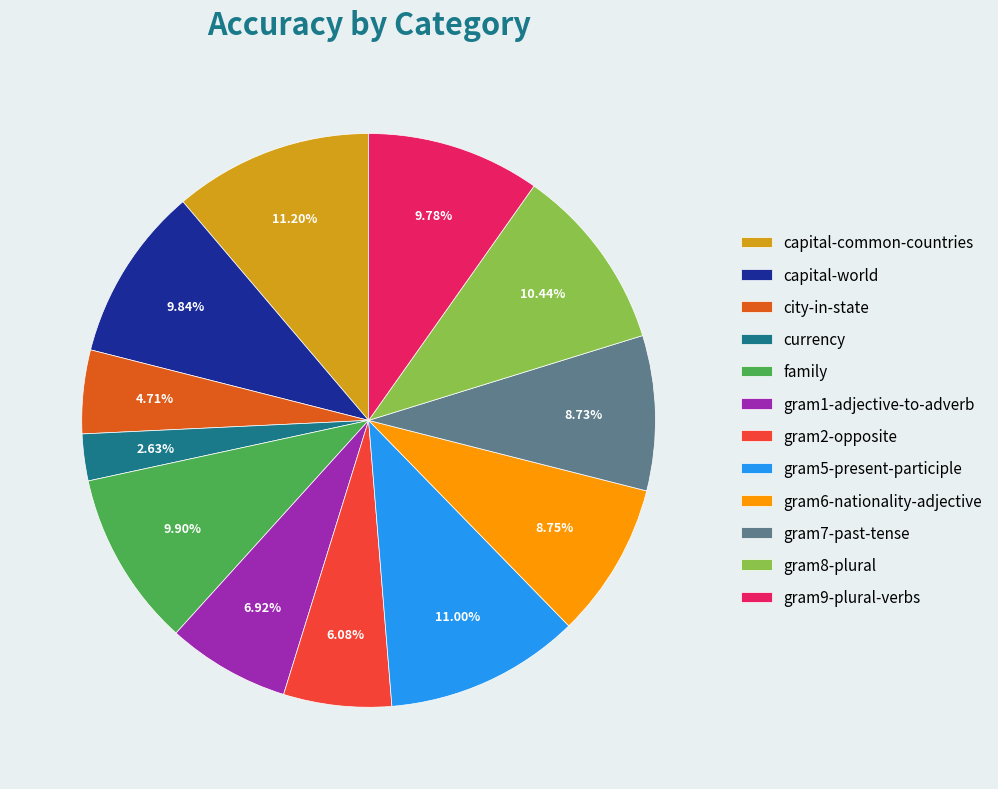

The gram7-past-tense slice represents 9% of the pie. True or false?

True